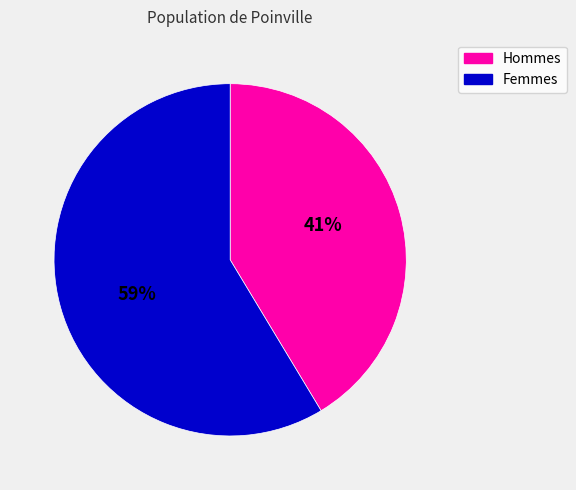

To the nearest percent, what is the average slice percentage?

50%